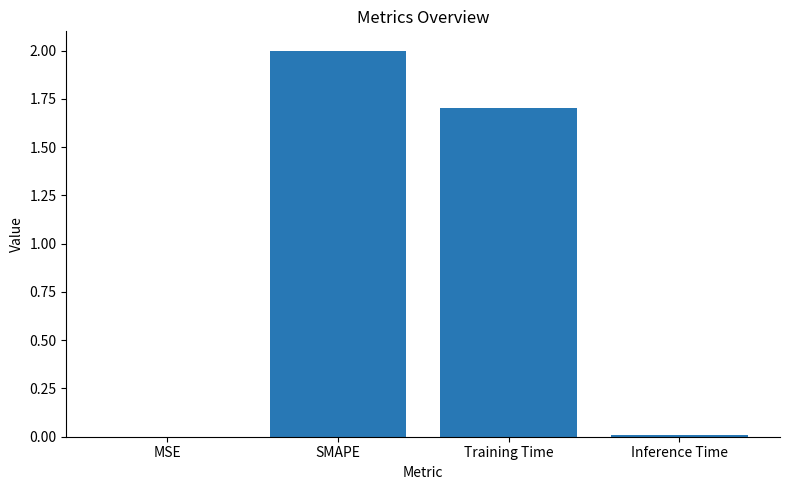

What is the sum of all values?

3.7